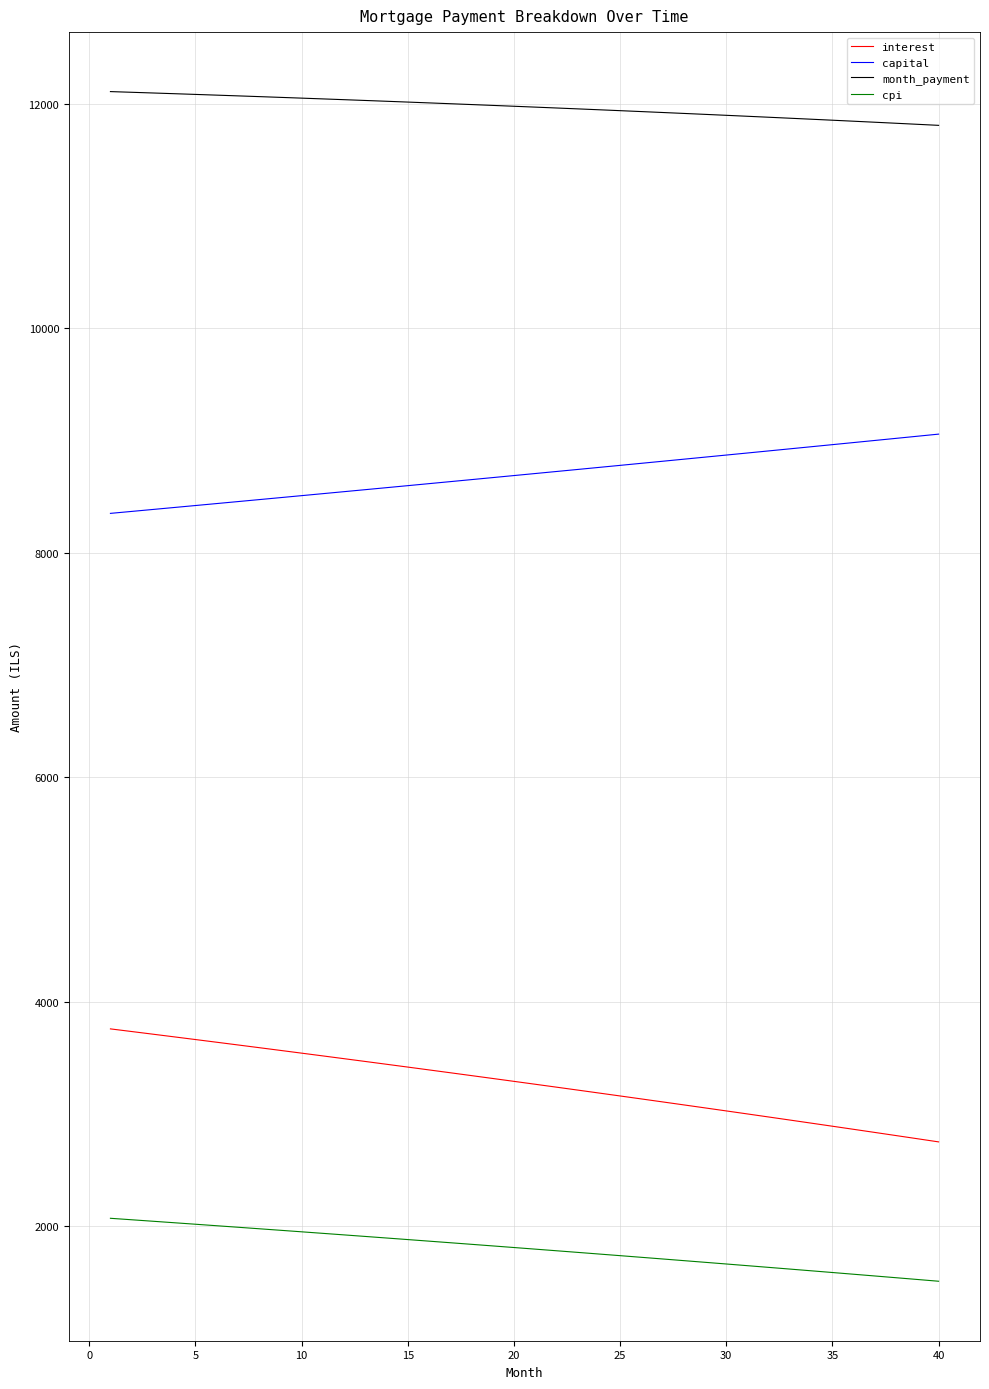

How many values in the capital series are below 8705?

20